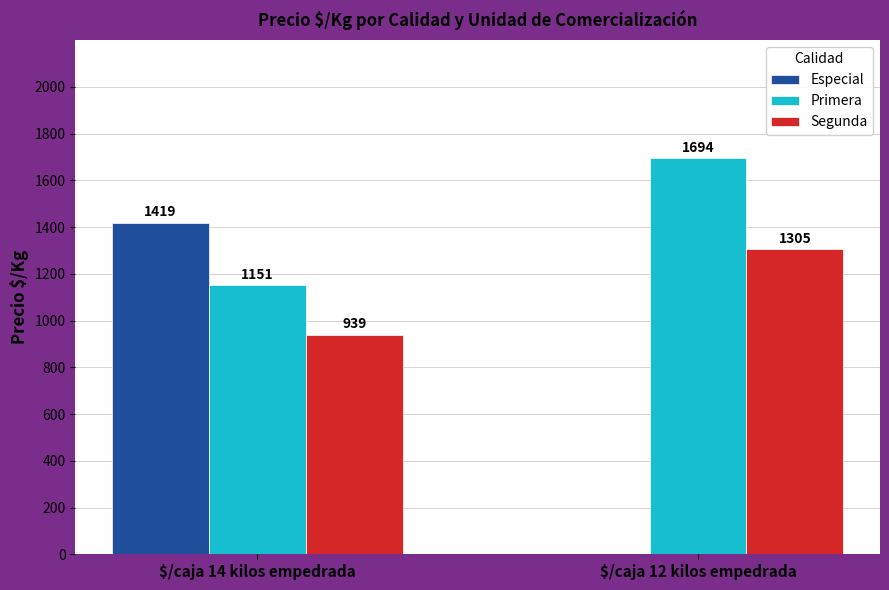

What is the maximum value for Especial?

1419